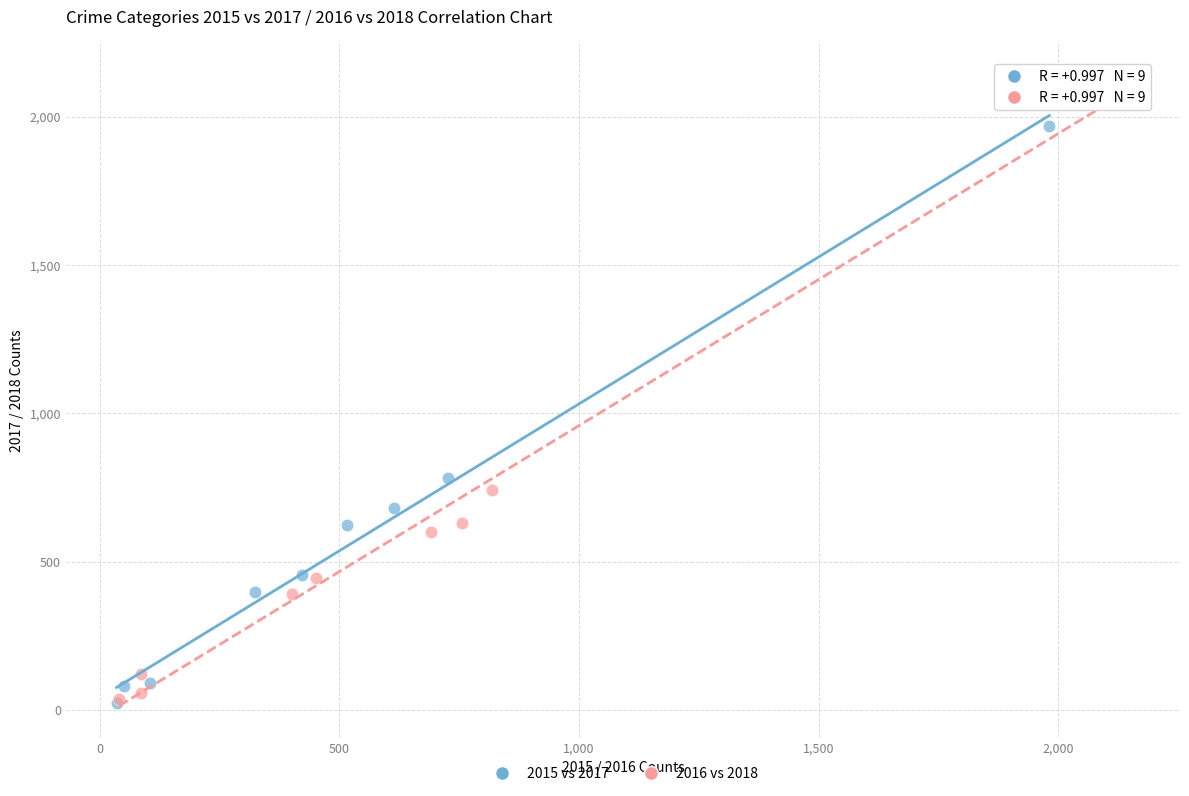

Which series has the largest Y range (max minus min)?

2016 vs 2018